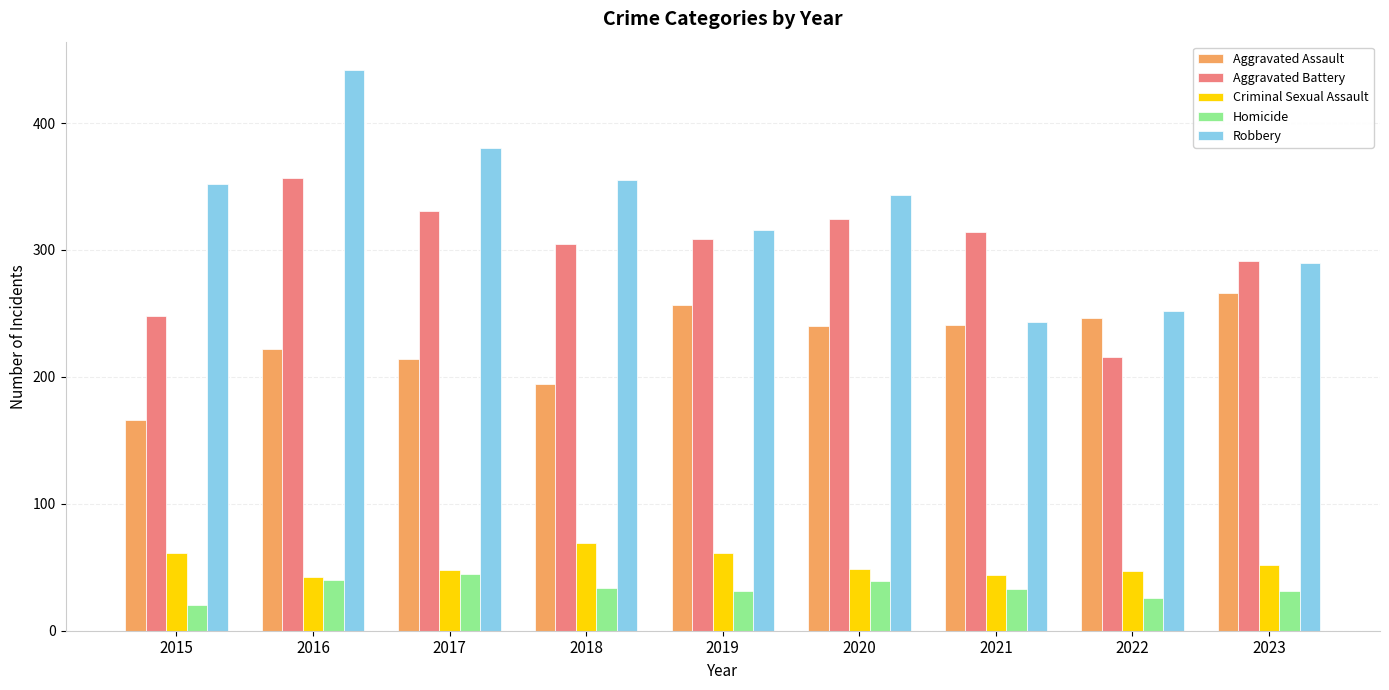

What is the difference between the Homicide values at 2020 and 2017?

6